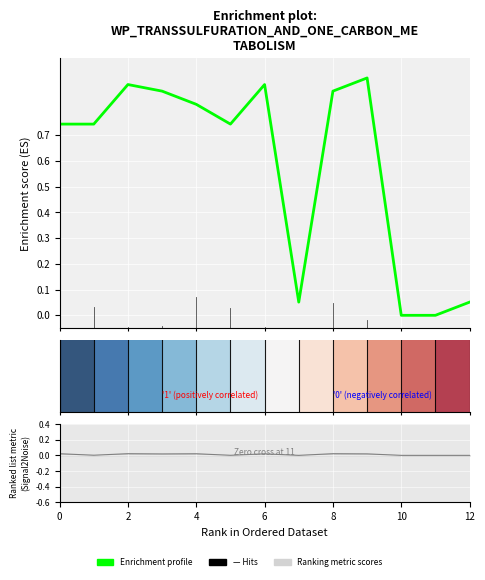

What is the label of the 3rd bar from the right?

10